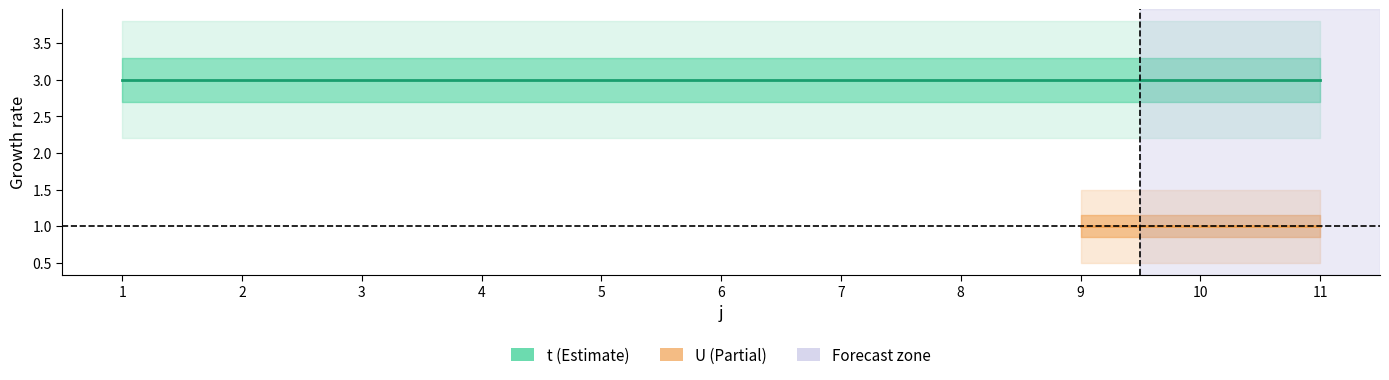

True or false: U and t intersect in this chart.

False